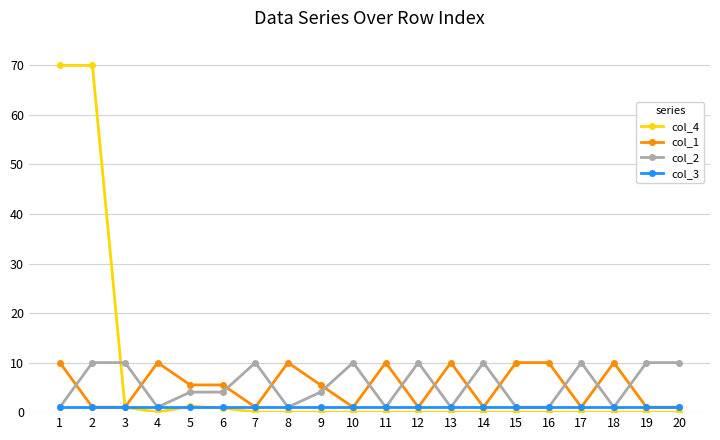

Which series has the widest spread of values?

col_4